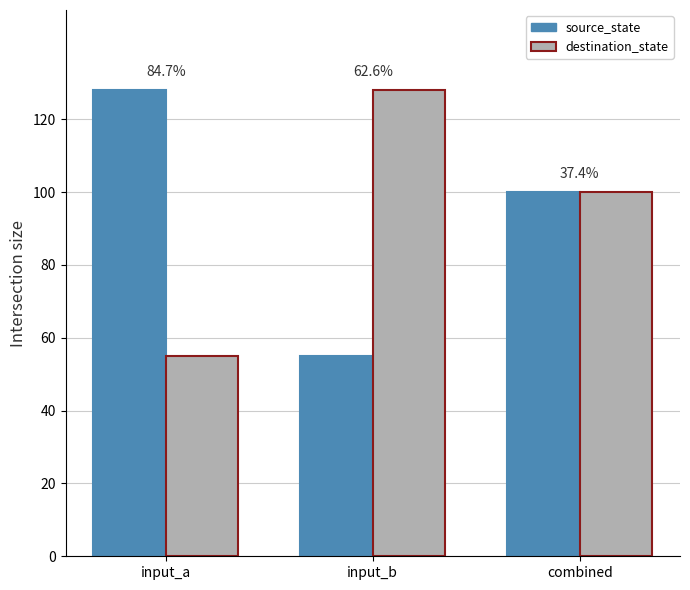

What is the difference between the source_state values at input_a and input_b?

73